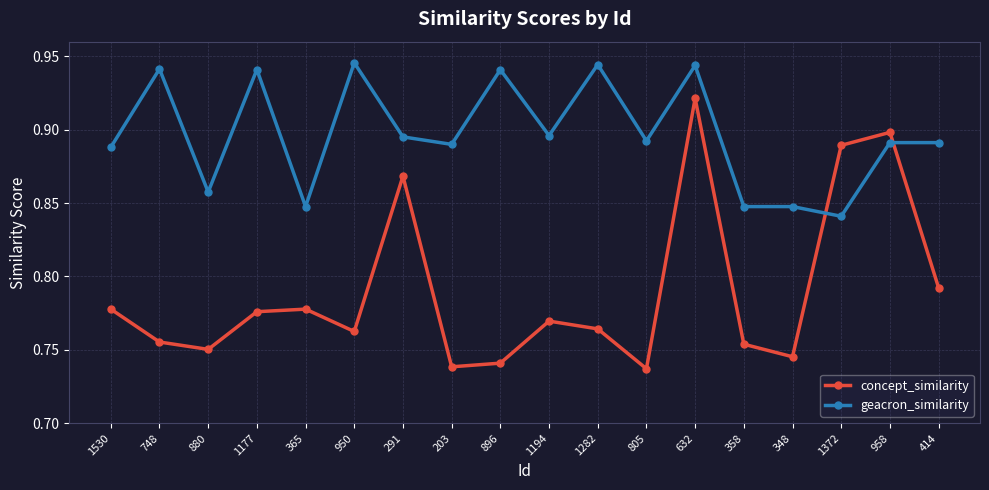

What is the label of the 5th point from the left?

365